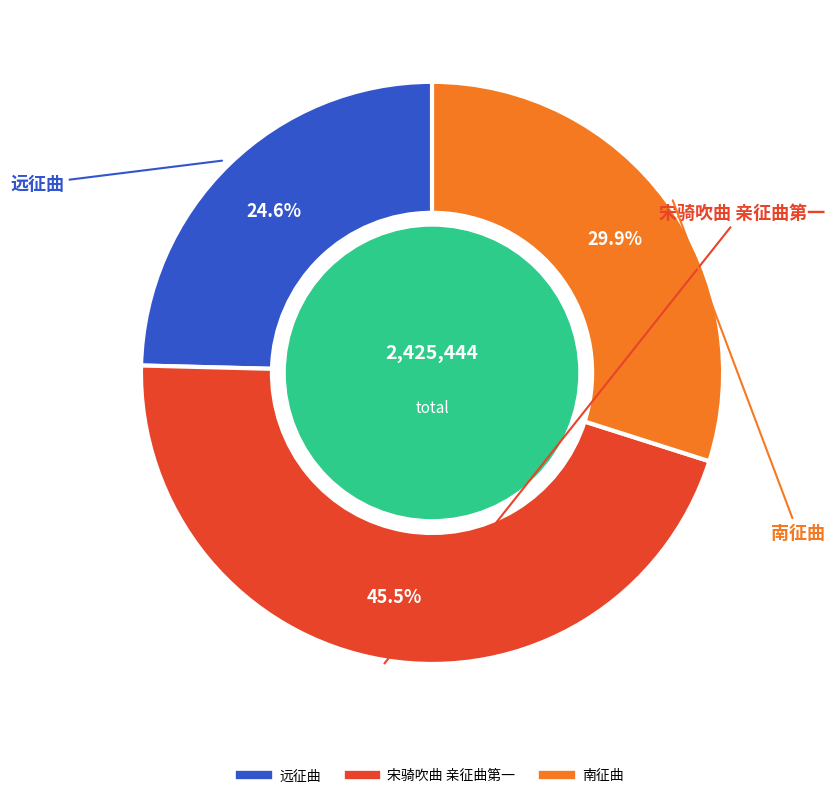

True or false: 宋骑吹曲 亲征曲第一 accounts for 39% of the total.

False